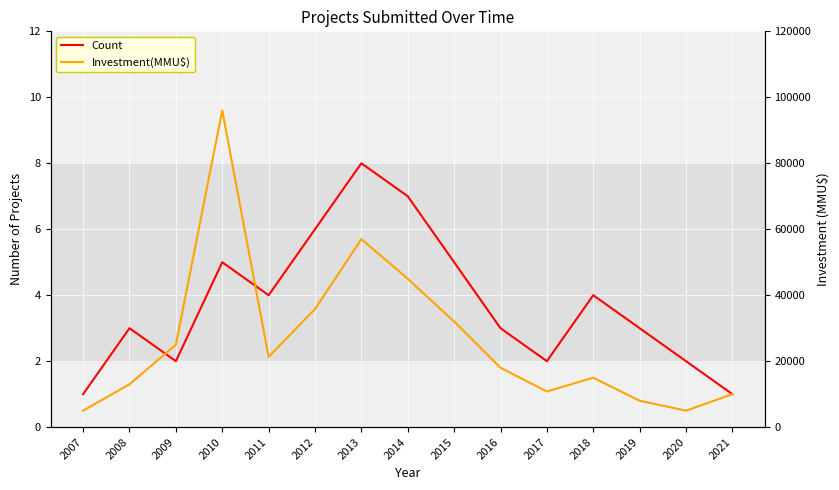

What is the difference between the maximum and minimum values in the Count series?

7